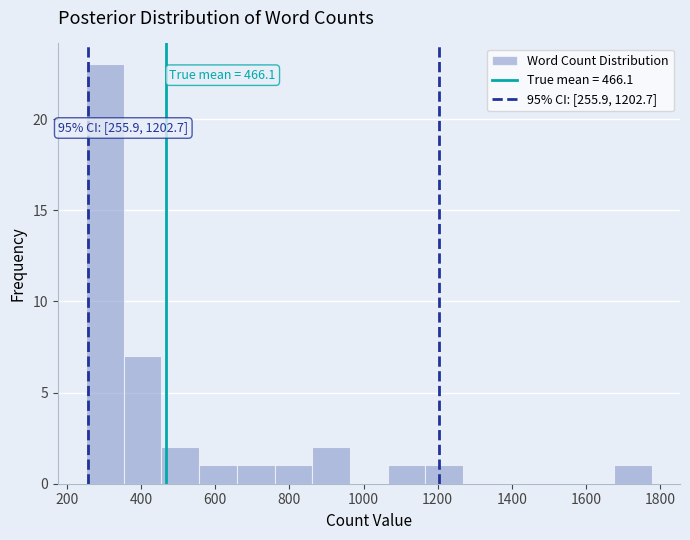

Over which range of the x-axis is the bar tallest?

260 to 360